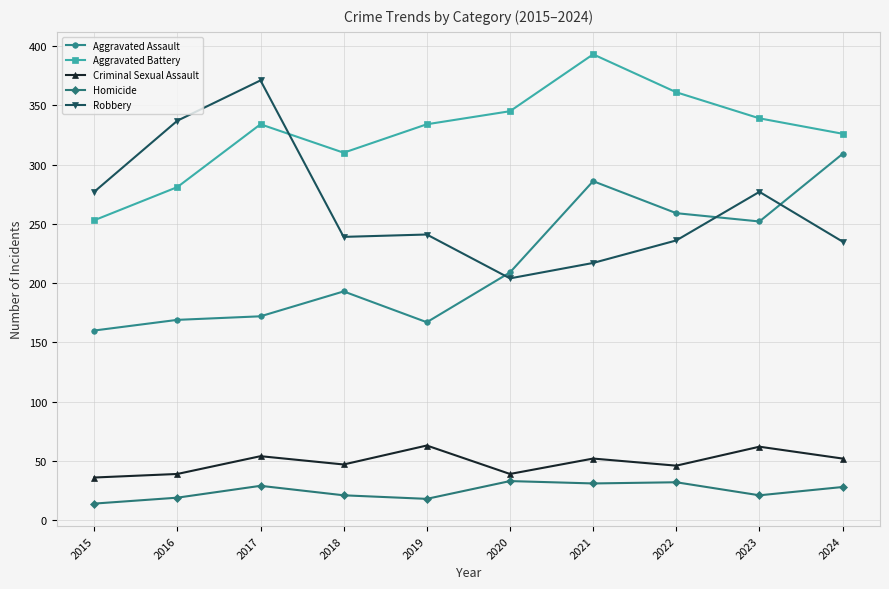

True or false: Aggravated Assault has a value of 100 at 2020.

False